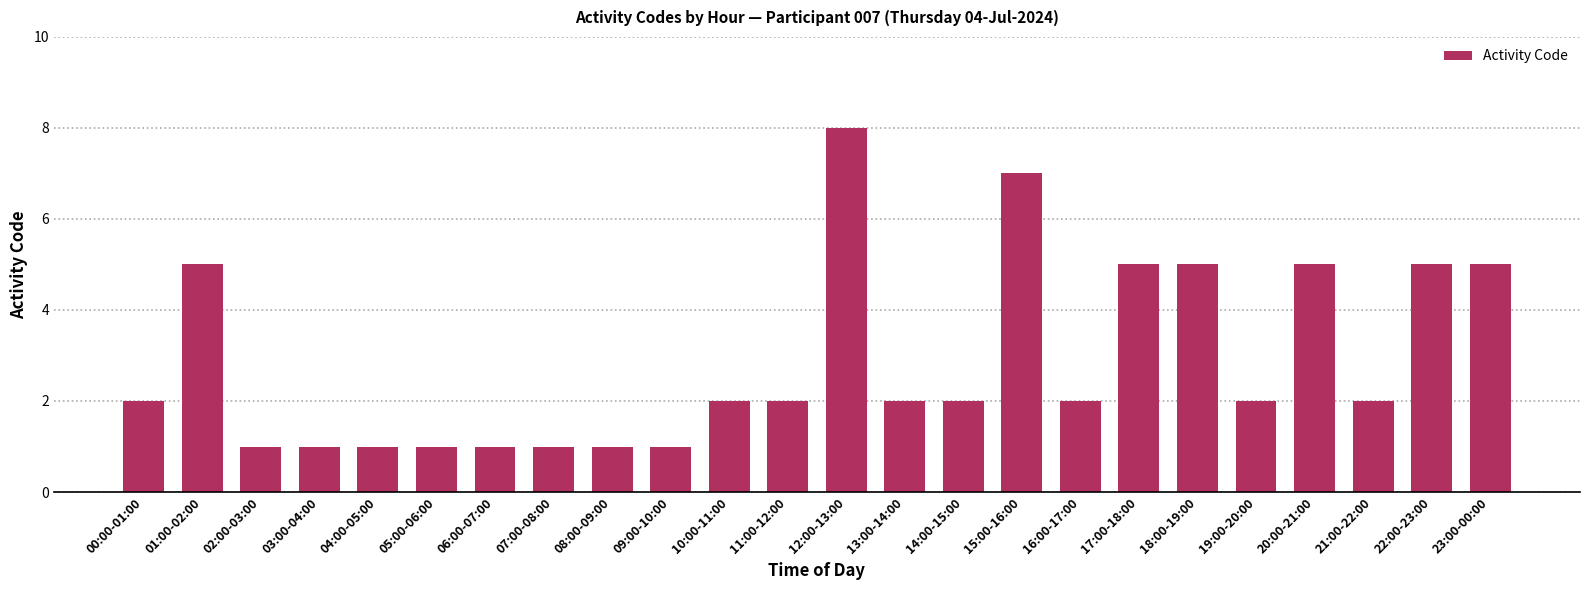

Which label corresponds to the largest value in the chart?

12:00-13:00